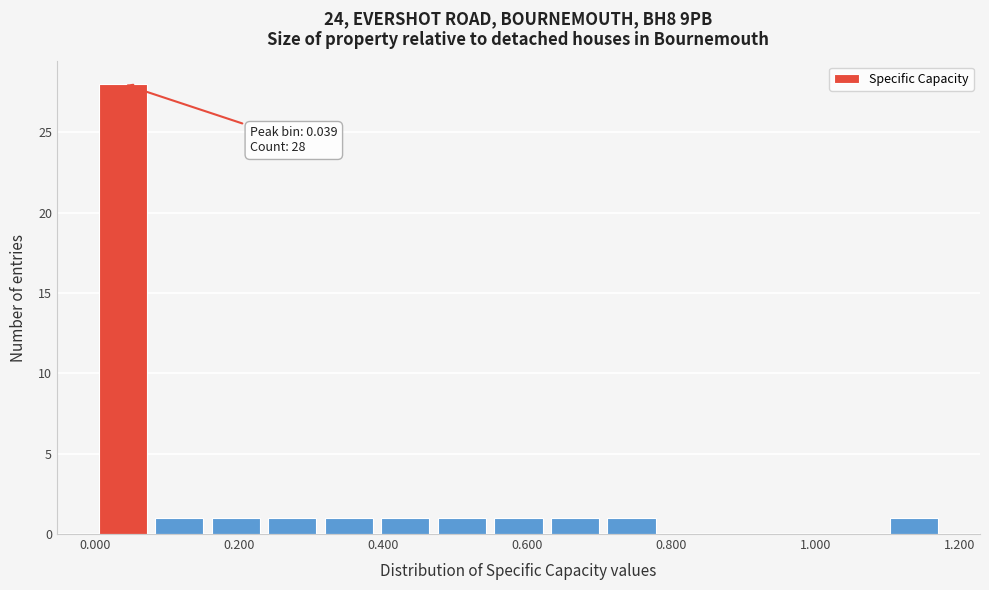

Around what value on the x-axis is the tallest bar? Give the approximate position of its centre, as read against the axis.

0.04